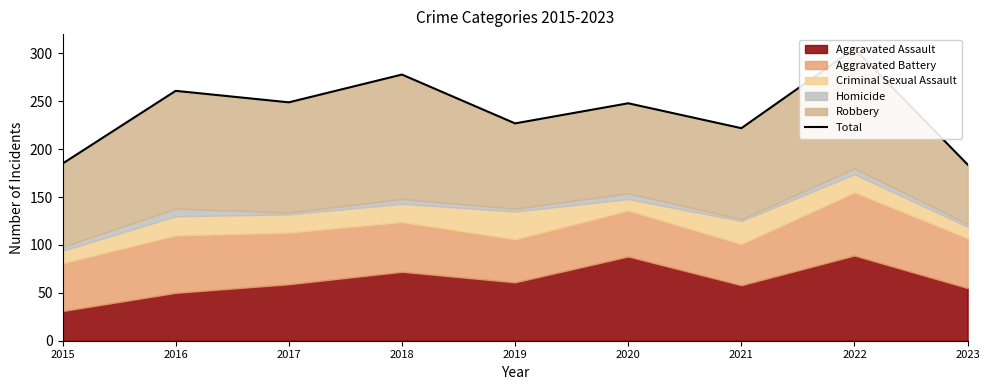

What is the change in value from 2018 to 2023?

-94